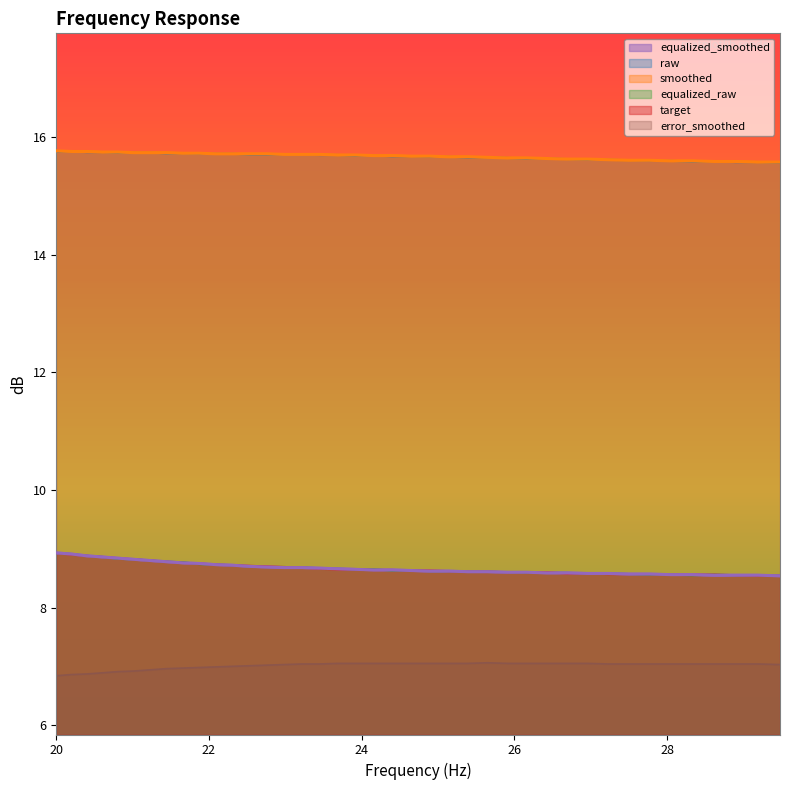

What is the difference between the second highest and minimum values in the target series?

0.4